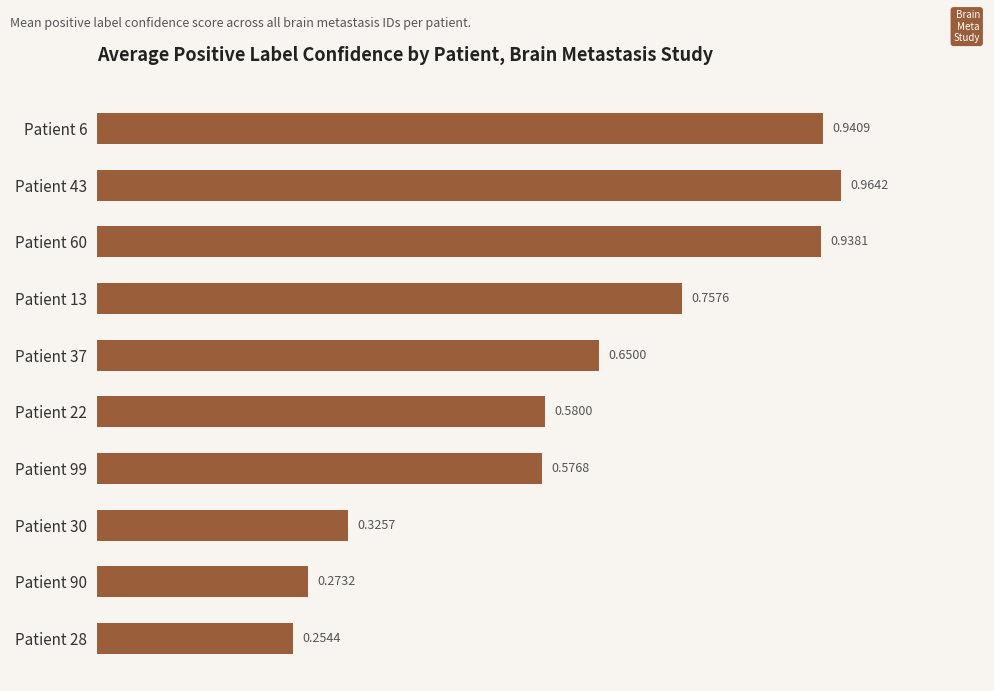

Which has a higher value, Patient 60 or Patient 99?

Patient 60